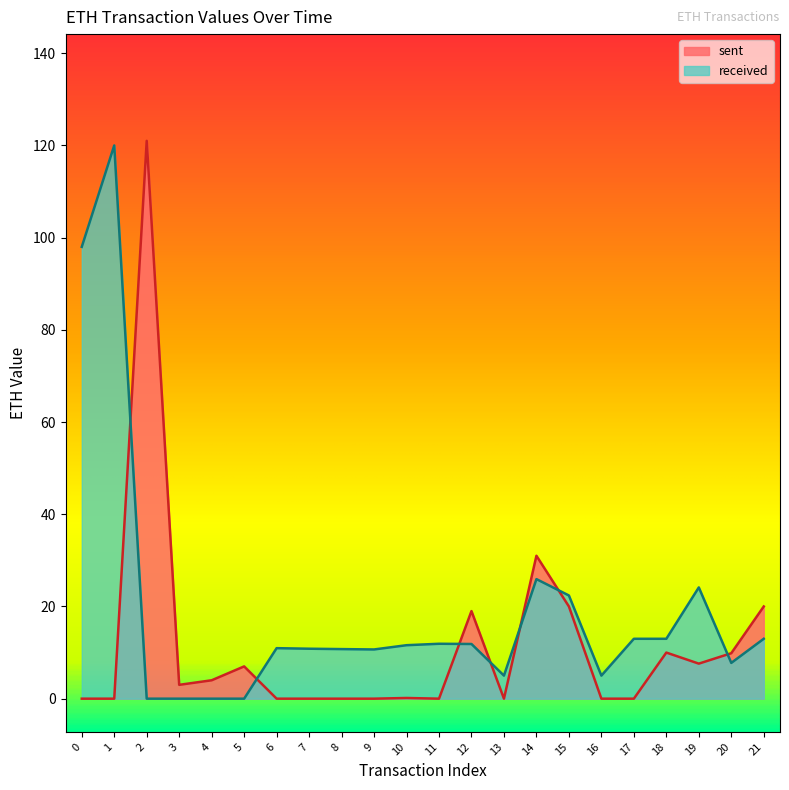

List the series in order of their peak value, highest first.

sent, received